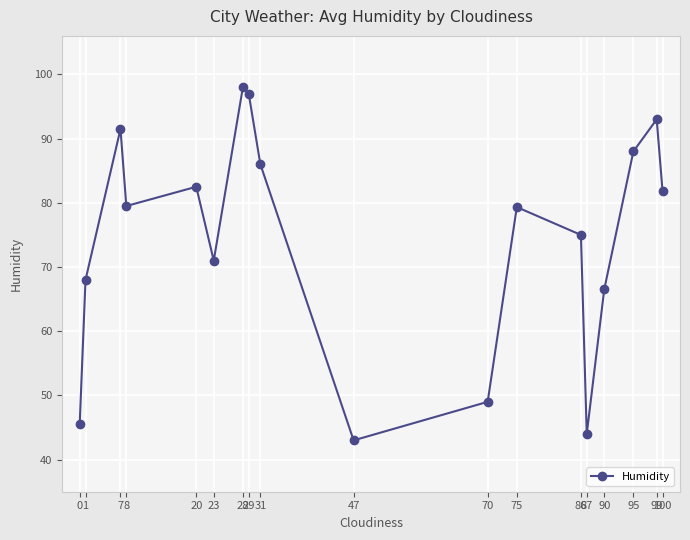

What is the change in value from 1 to 8?

+11.5